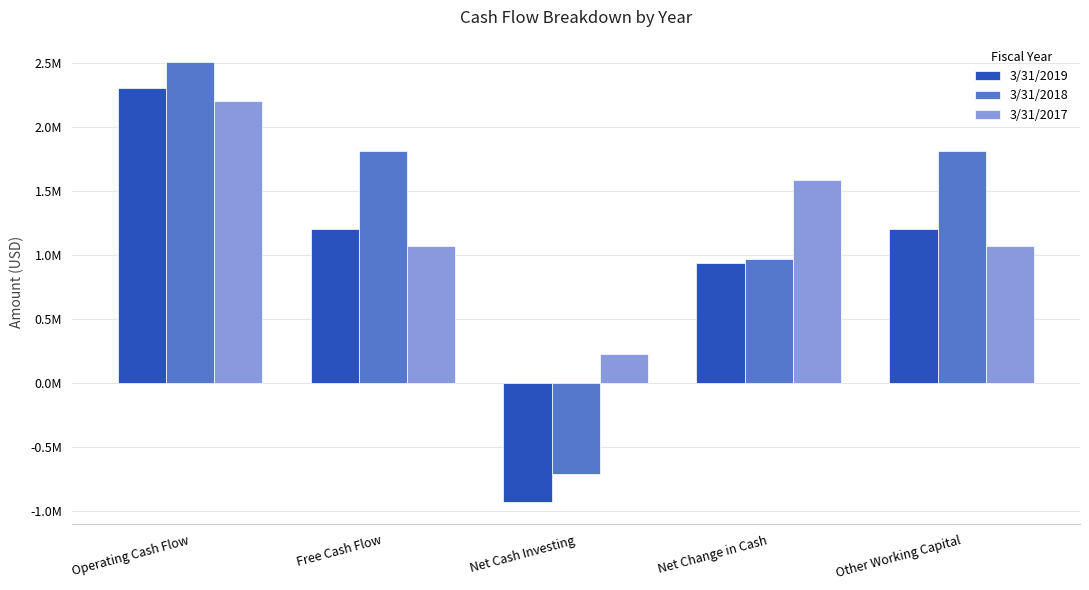

What is the sum of all 3/31/2019 values?

4707000